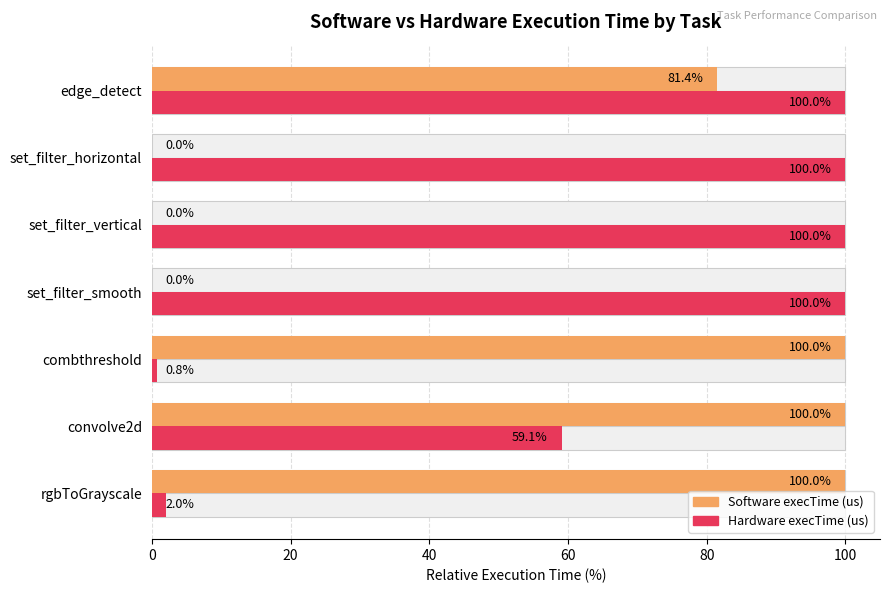

Does the chart contain any negative values?

No